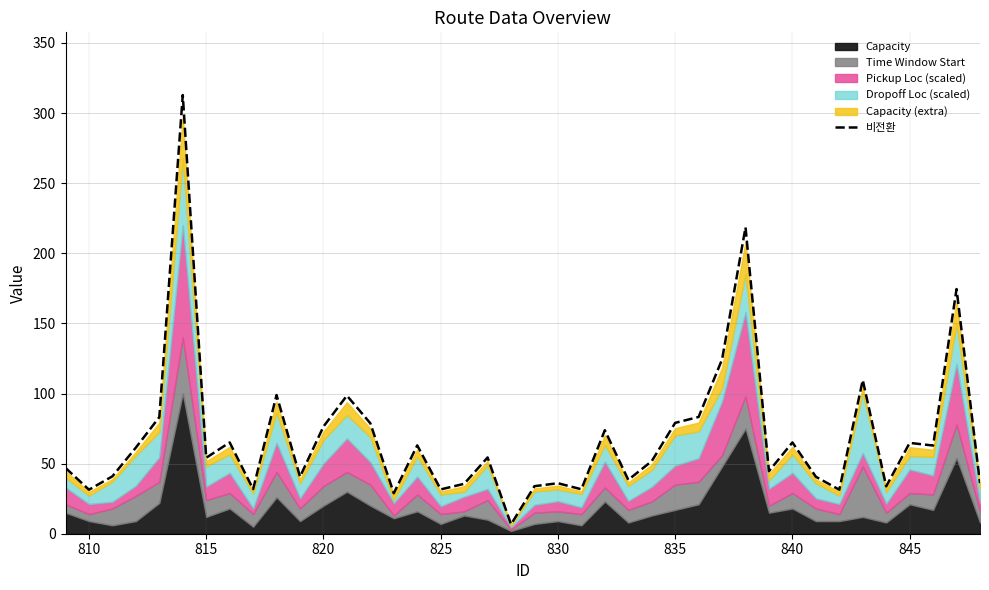

What is the maximum value for 비전환?

312.9